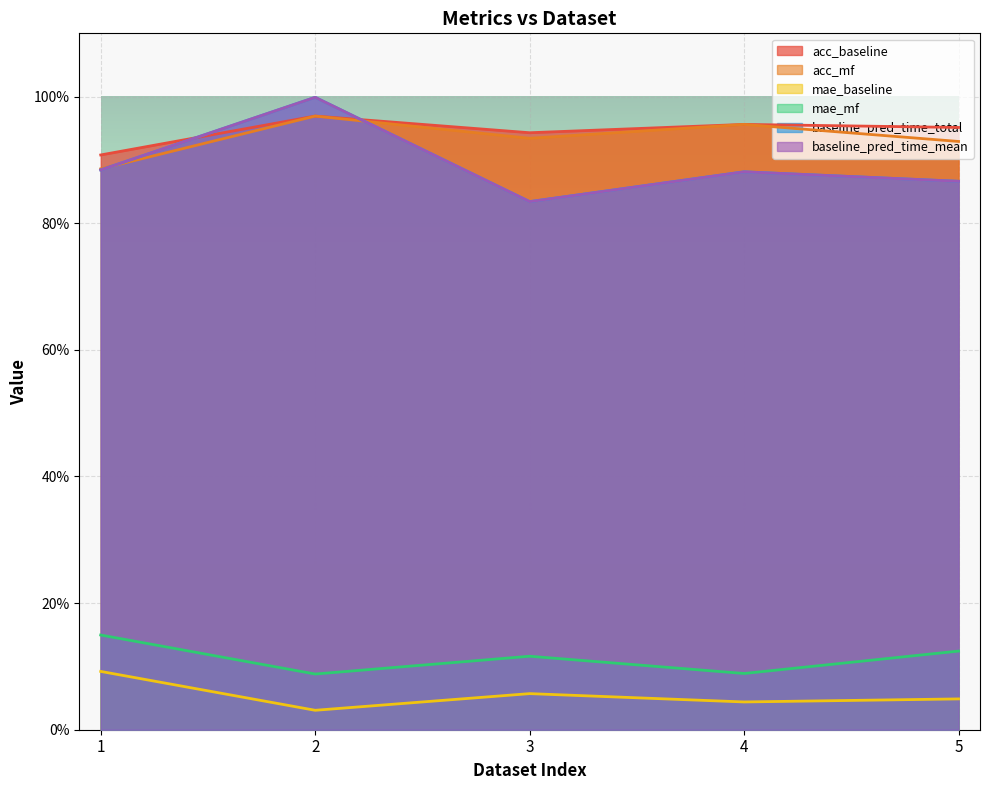

What is the difference between the maximum and minimum values in the baseline_pred_time_total series?

0.2